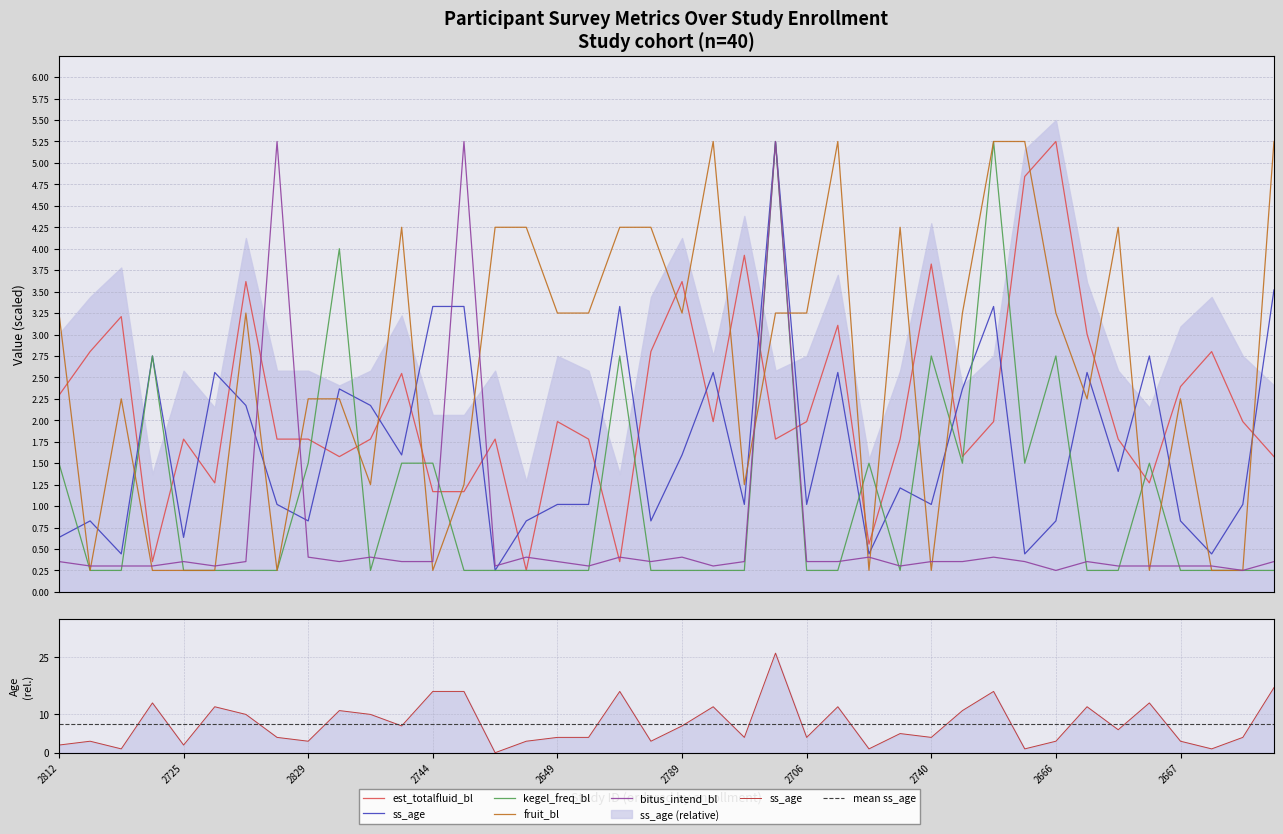

What is the sum of the kegel_freq_bl values at 2831 and 2807?

1.8